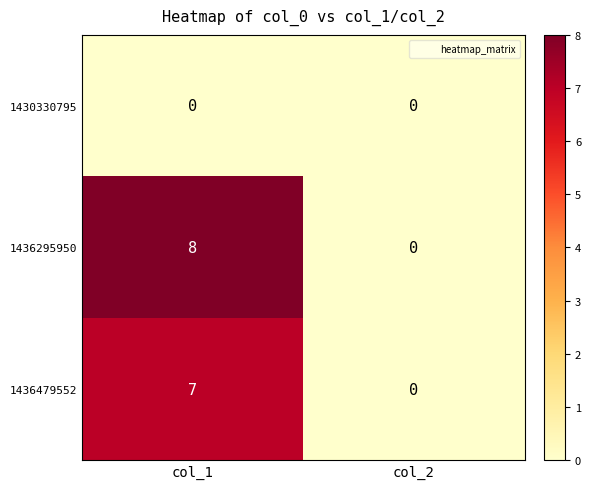

Reading right to left, extract all data points from this chart.

1430330795: 0	0
1436295950: 0	8
1436479552: 0	7